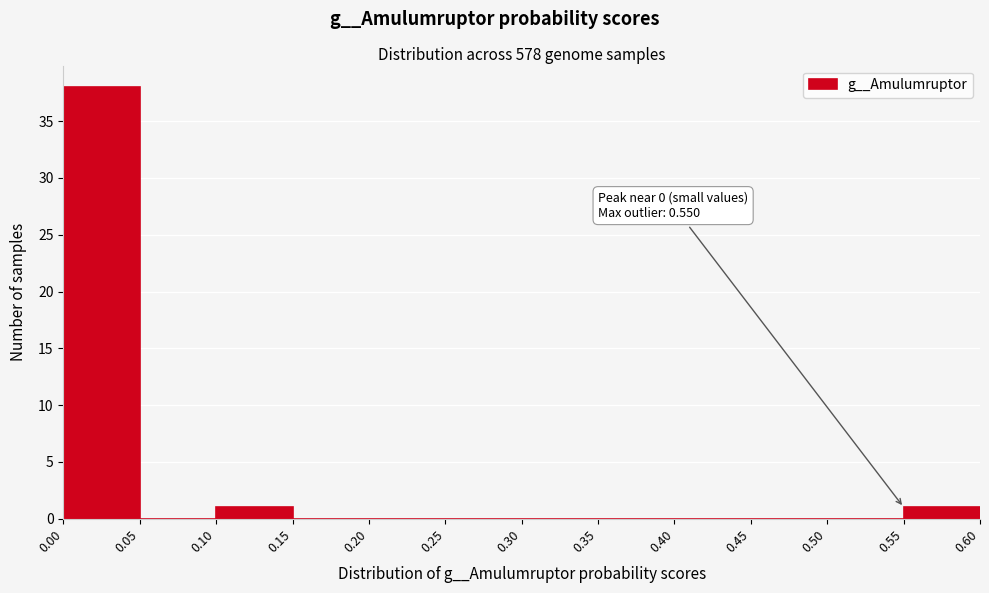

Over which range of the x-axis is the bar tallest?

0.00 to 0.05